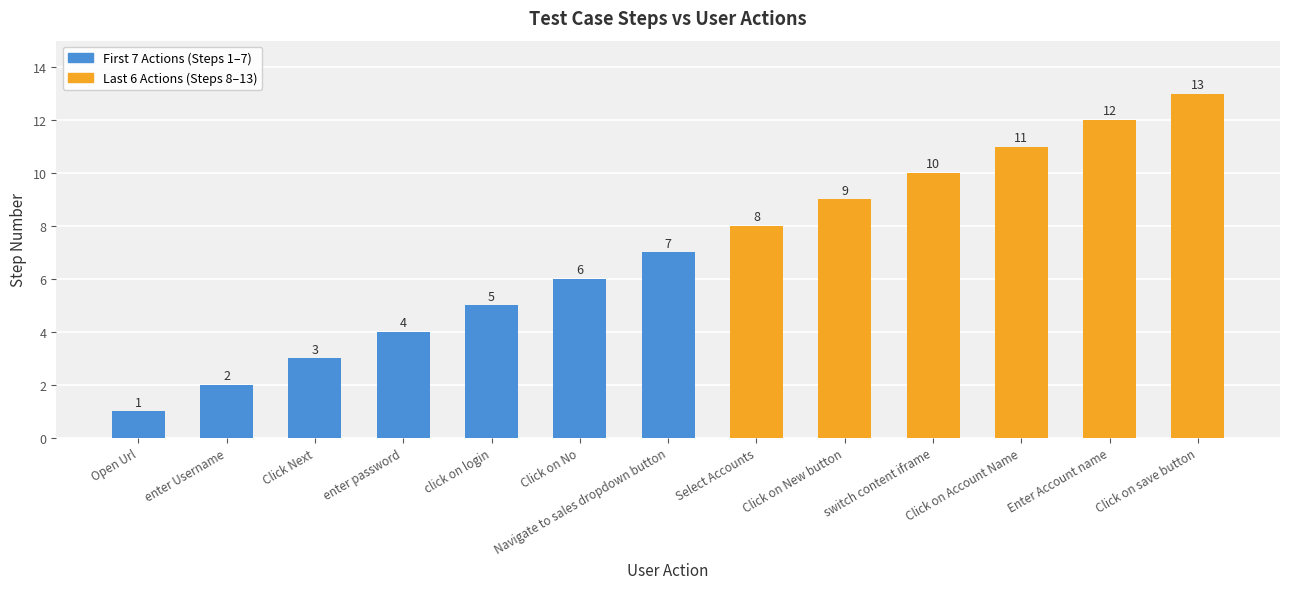

Reading left to right, transcribe all the data shown in this chart.

Open Url=1	enter Username=2	Click Next=3	enter password=4	click on login=5	Click on No=6	Navigate to sales dropdown button=7	Select Accounts=8	Click on New button=9	switch content iframe=10	Click on Account Name=11	Enter Account name=12	Click on save button=13